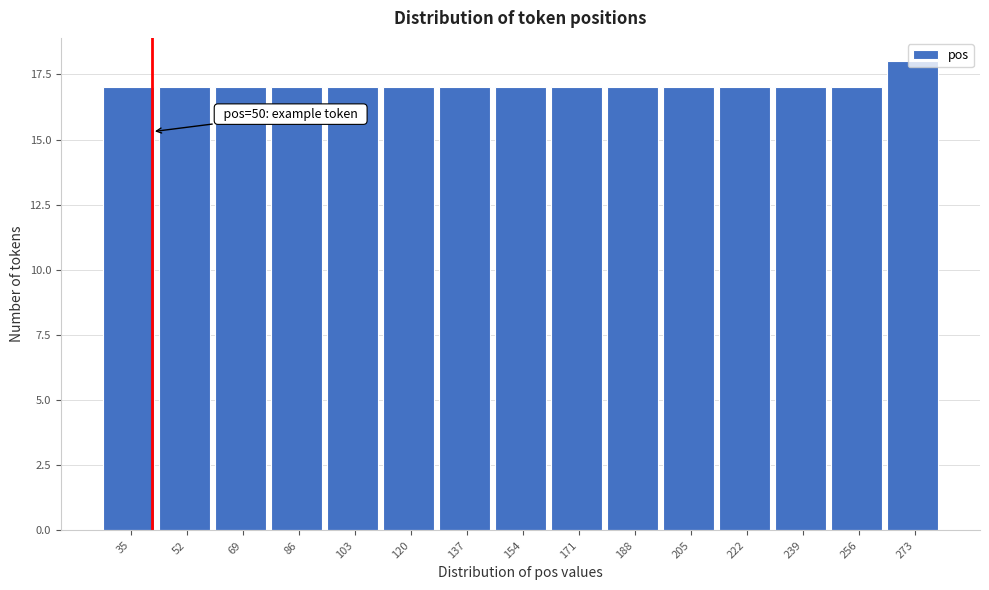

What is the smallest value displayed?

17